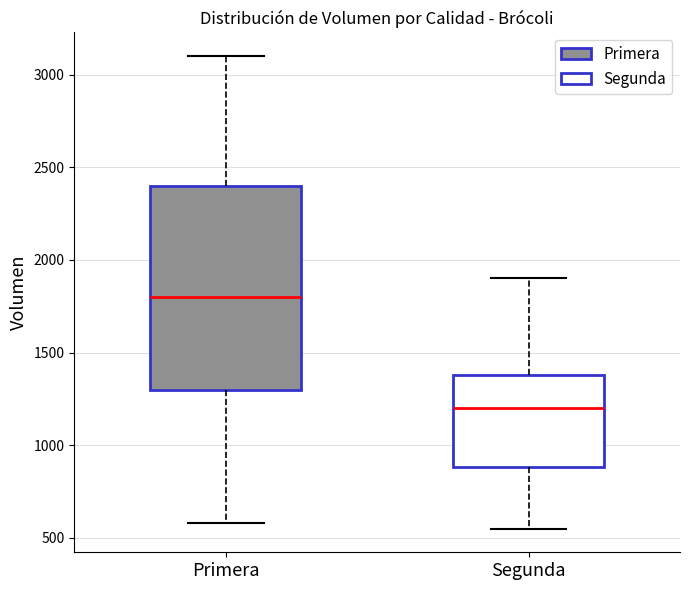

Reading left to right, transcribe this box plot: for each box, give where its median line is, the range the box spans, and where its two whiskers end, as read against the y-axis. The values are not printed on the chart, so give them approximately, as read against the axis.

Primera: median 1800, box 1300 to 2400, whiskers 600 to 3100
Segunda: median 1200, box 900 to 1400, whiskers 550 to 1900